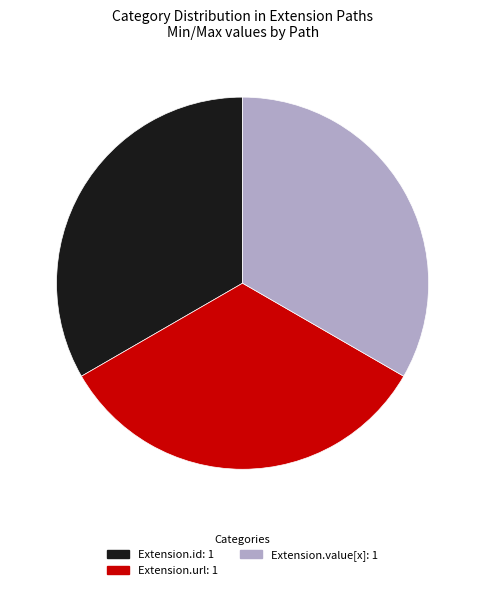

Count the number of slices in the pie.

3